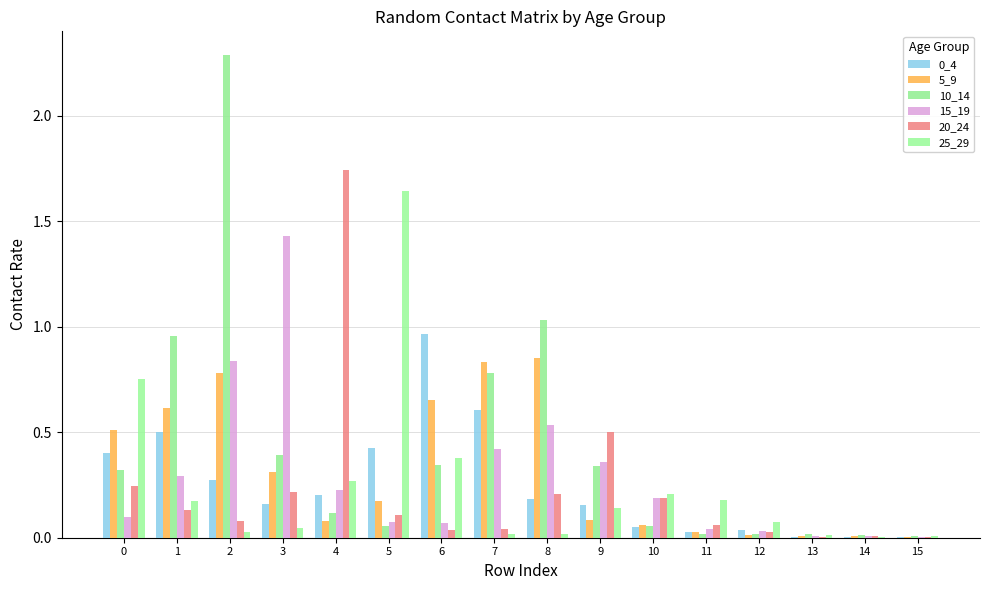

Does the chart contain stacked bars?

No